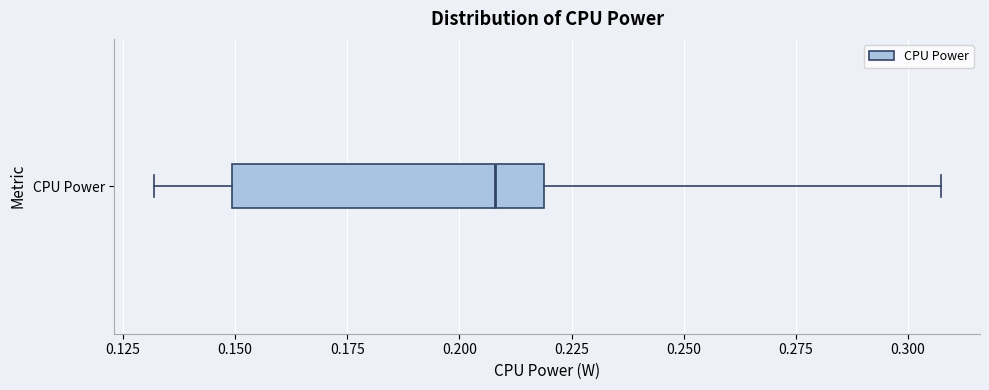

Where does the right whisker of the box for CPU Power end on the x-axis? The values are not printed on the chart, so give them approximately, as read against the axis.

0.305